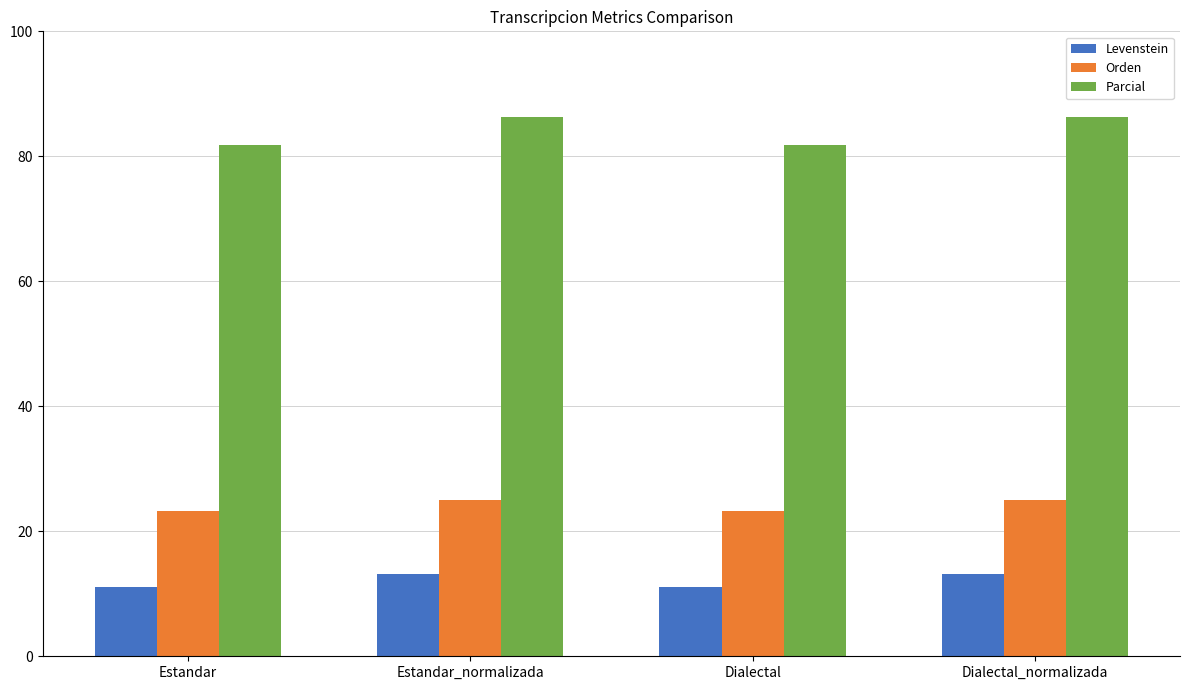

How many data points does each series have?

4